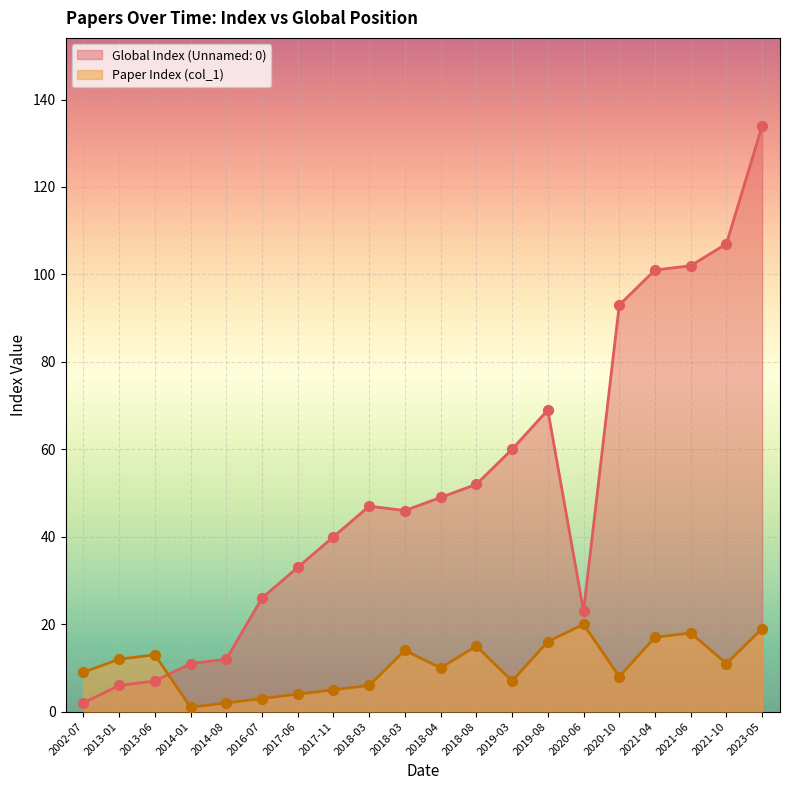

What are all the series names shown in the legend?

Global Index (Unnamed: 0), Paper Index (col_1)